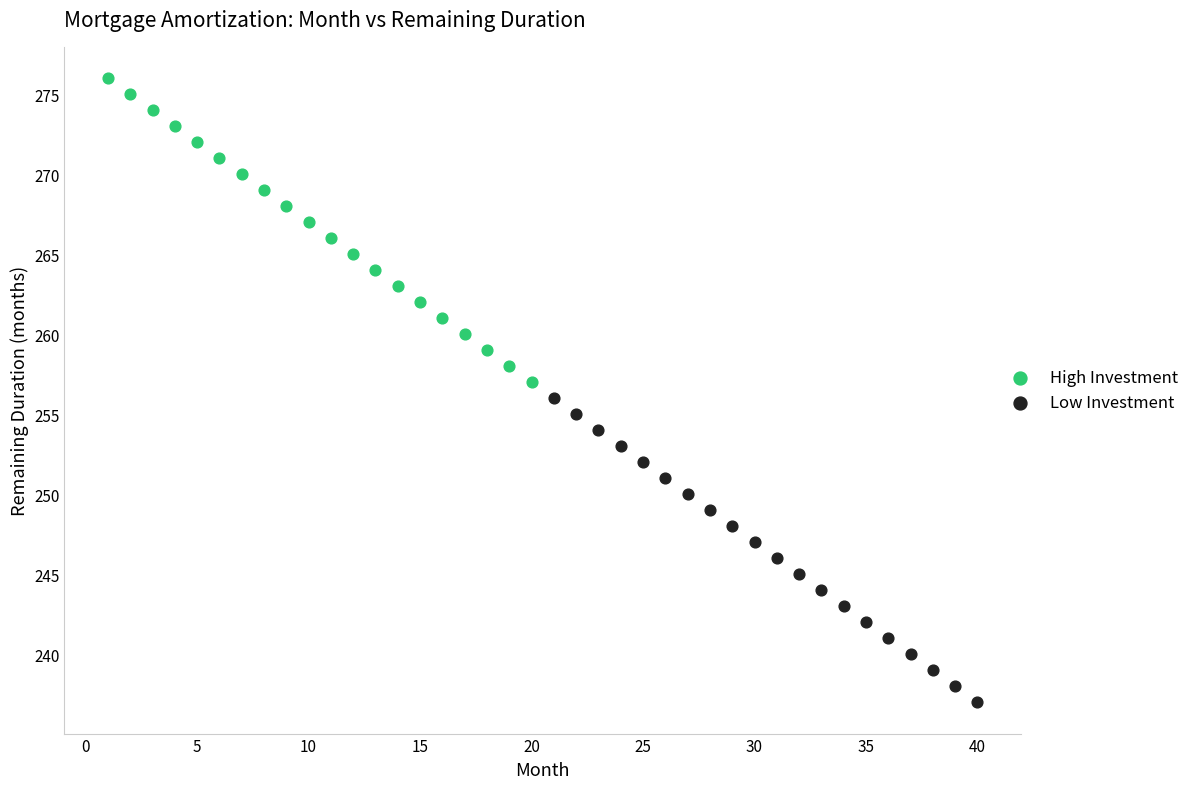

Which series reaches the minimum Y coordinate?

Low Investment